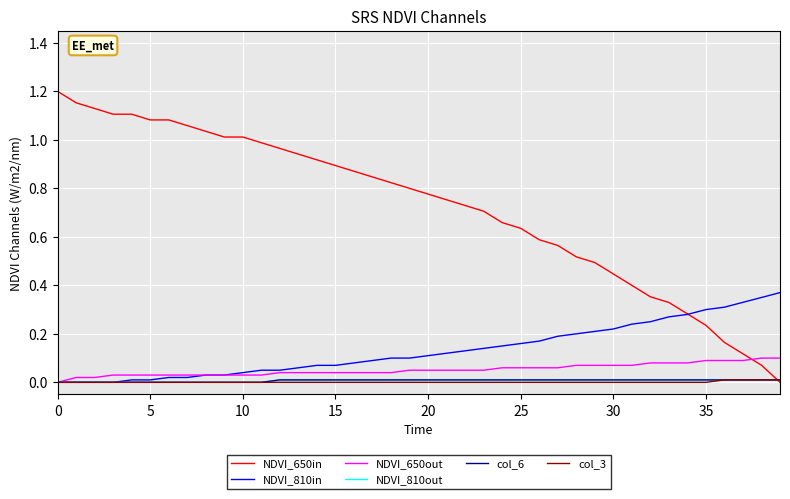

Is this an area chart (filled region under the line)?

No